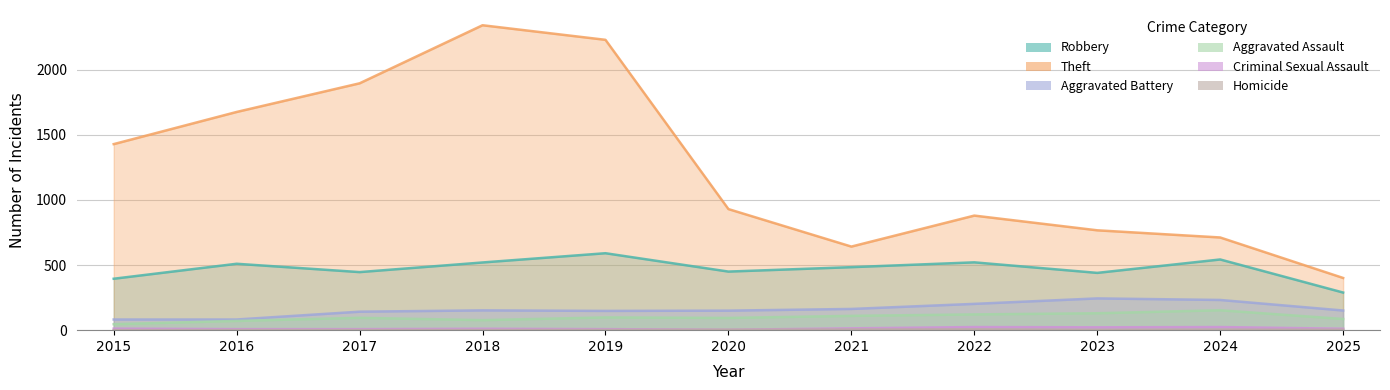

At which category does Aggravated Assault reach its first local valley?

2018